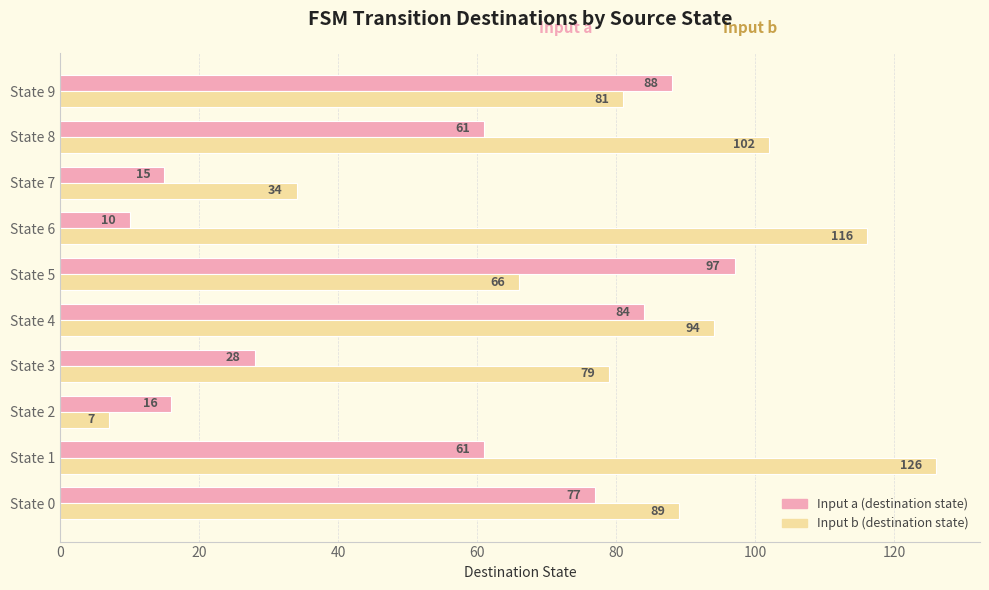

What is the total value across all series at State 7?

49